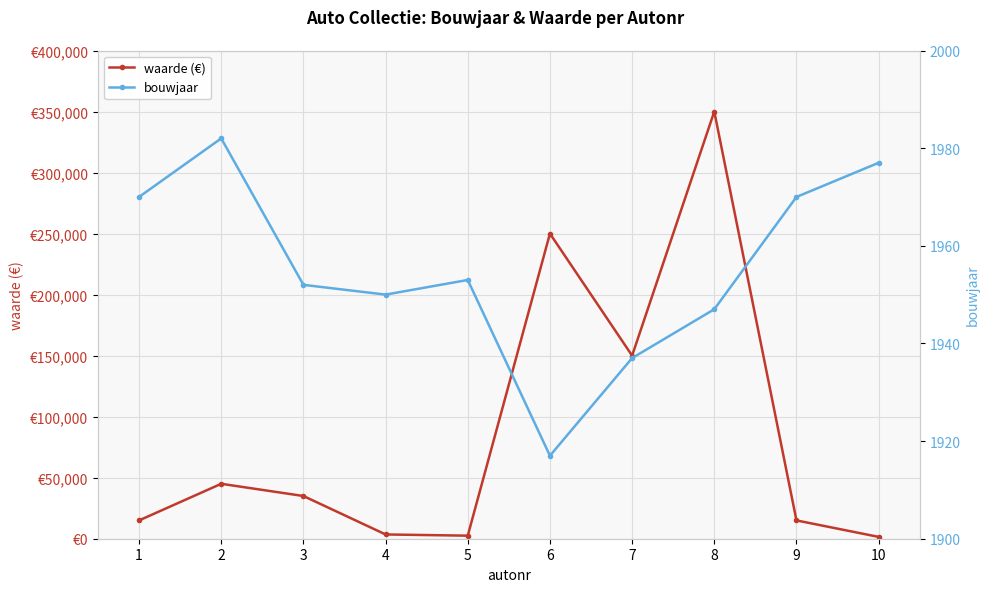

Is it true that waarde (€) equals 1571 at 4?

False